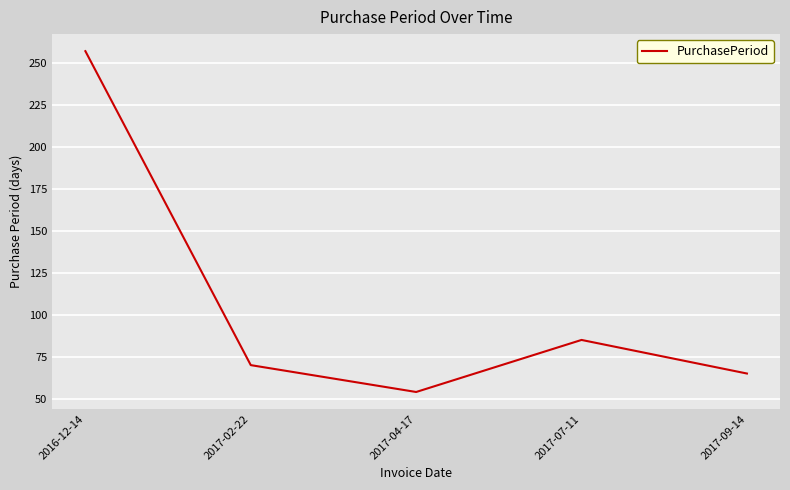

What is the minimum value shown in the chart?

54